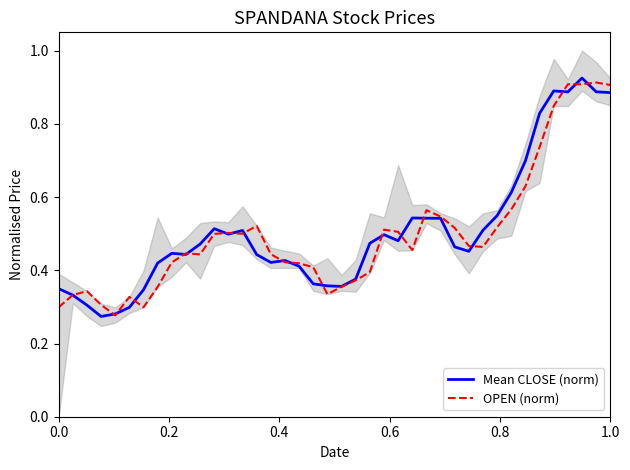

True or false: Mean CLOSE (norm) has a value of 0.1 at 22.

False